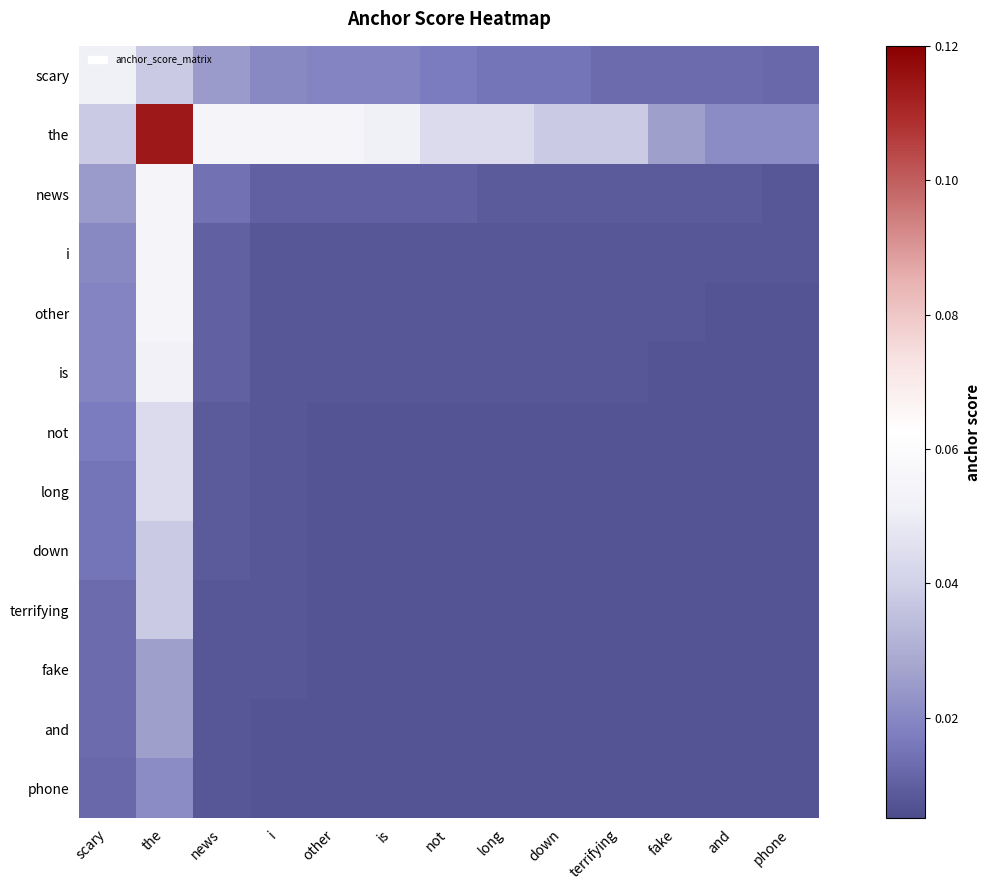

Which series has the largest total across all categories?

the